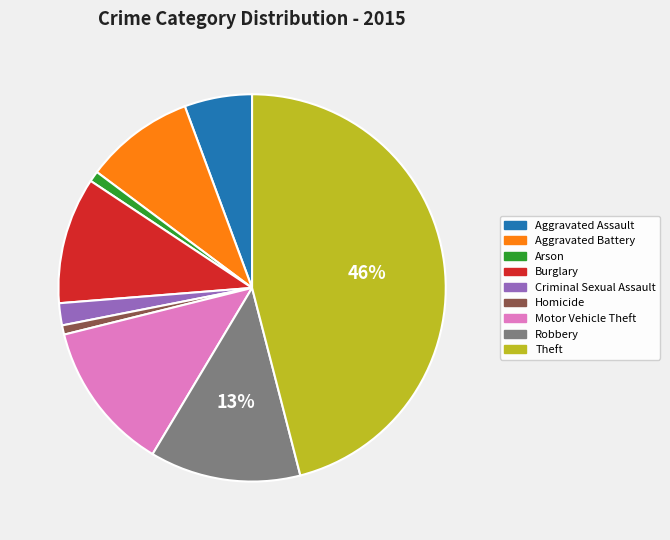

To the nearest percent, what is the average slice percentage?

11%